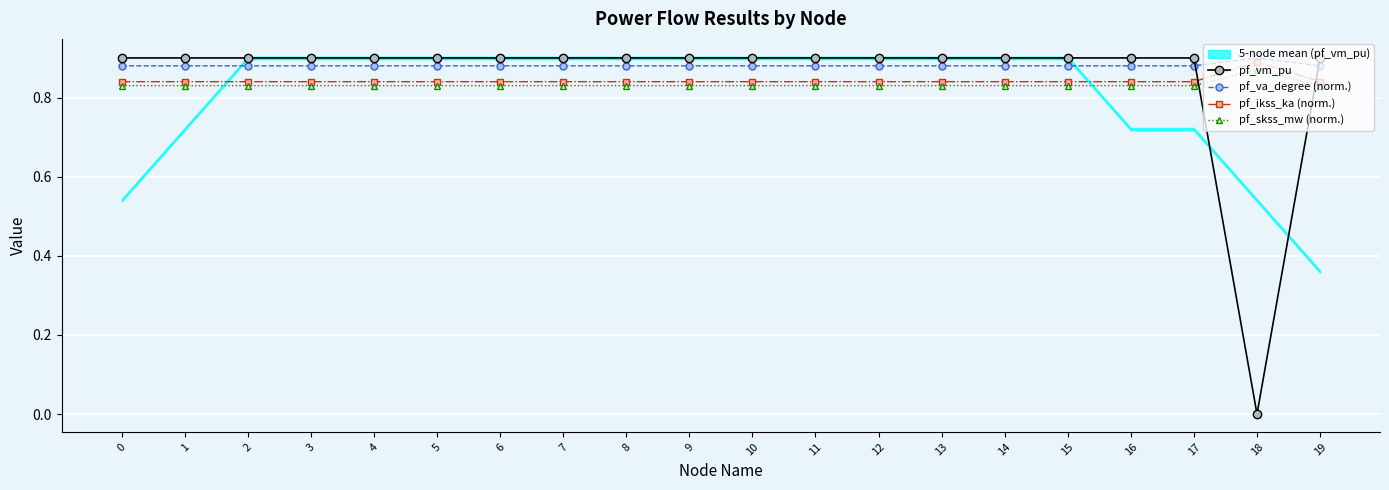

True or false: pf_va_degree (norm.) and pf_ikss_ka (norm.) intersect in this chart.

False